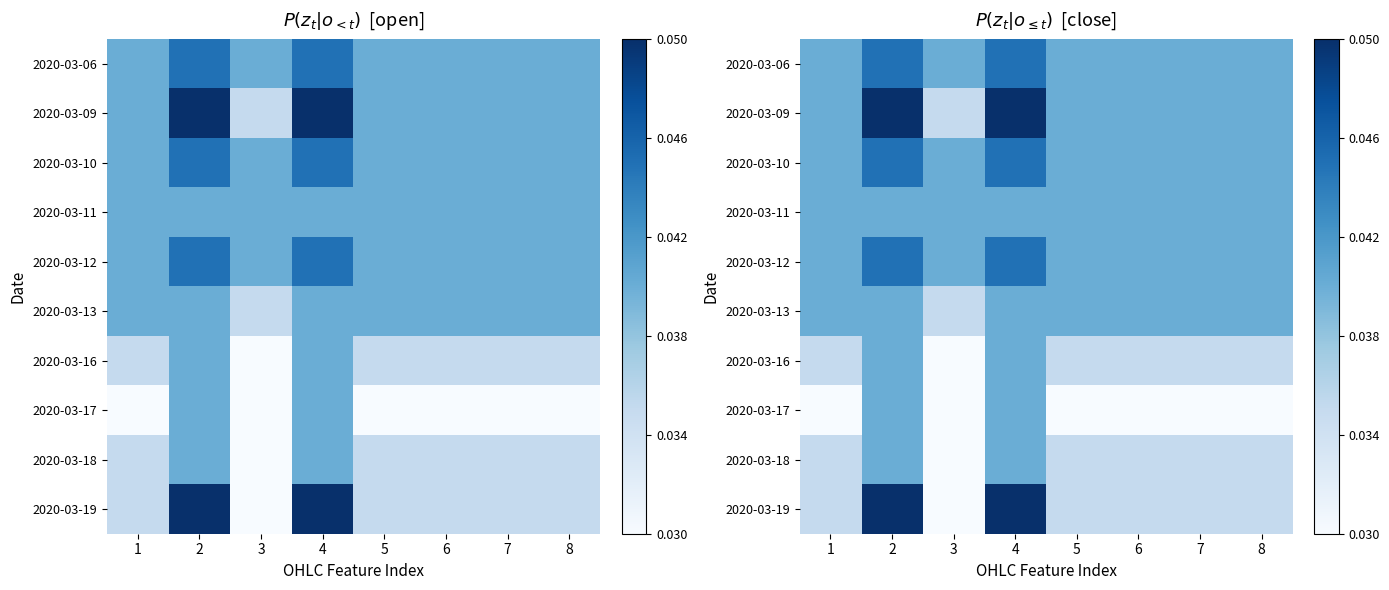

Which series has the largest range (max minus min)?

2020-03-19